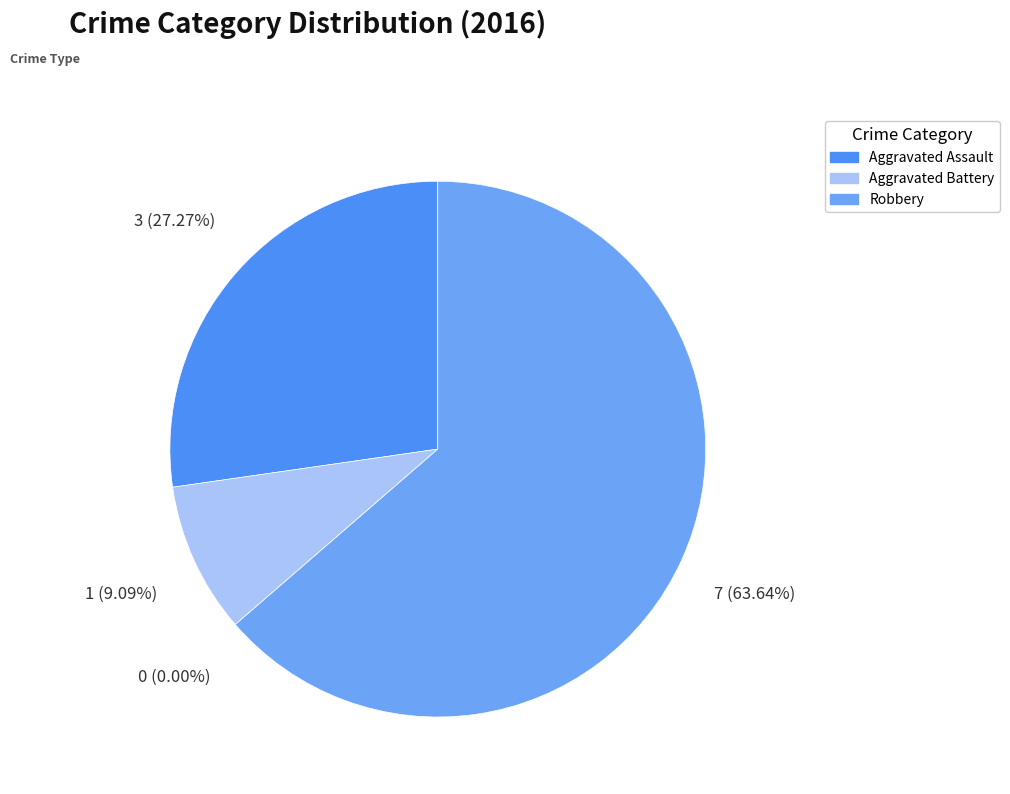

Rank the categories by value from highest to lowest.

Robbery, Aggravated Assault, Aggravated Battery, Criminal Sexual Assault